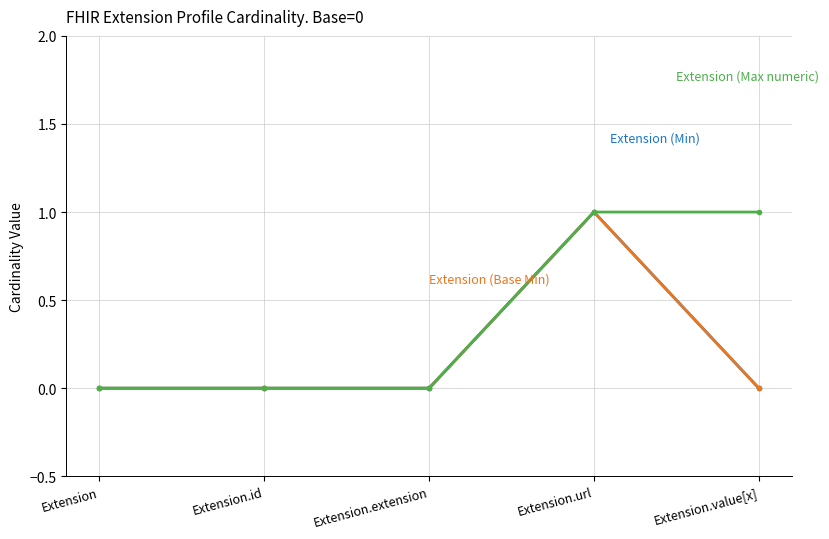

Is this an area chart (filled region under the line)?

No